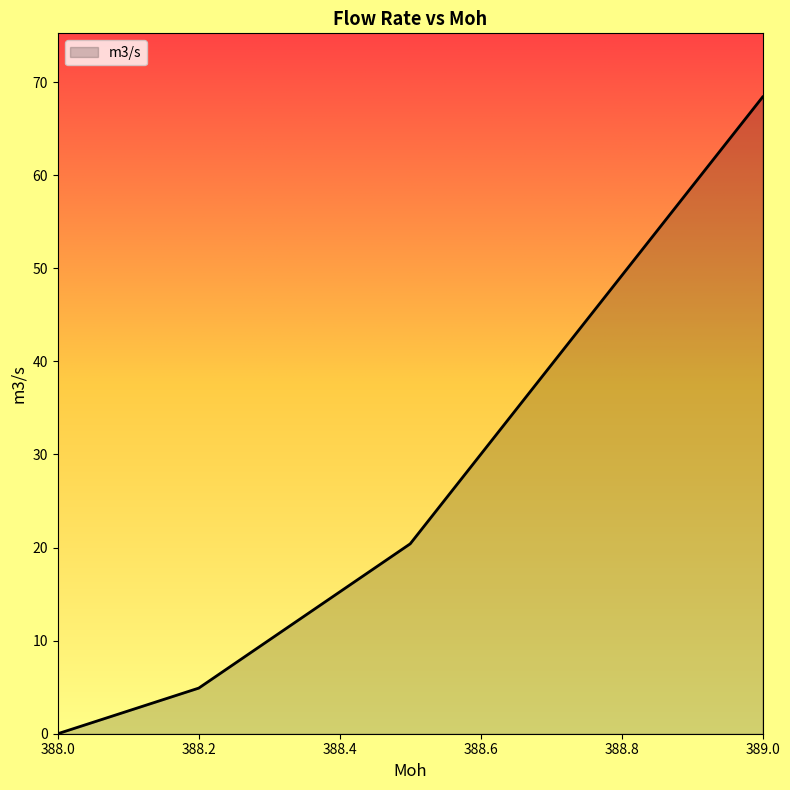

True or false: there are more than 0 points higher than both neighbors.

False